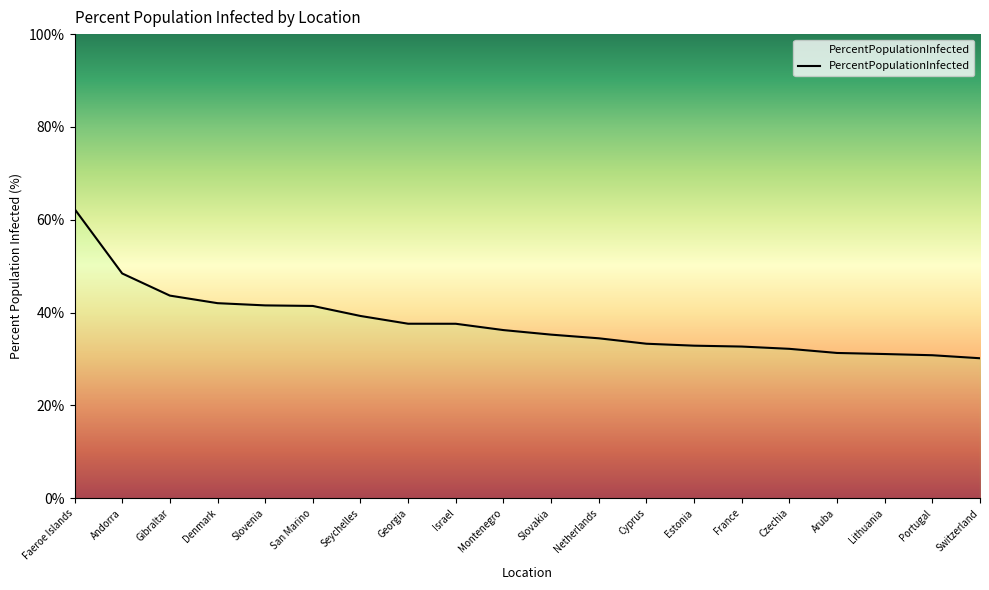

What is the label of the 12th point from the left?

Netherlands